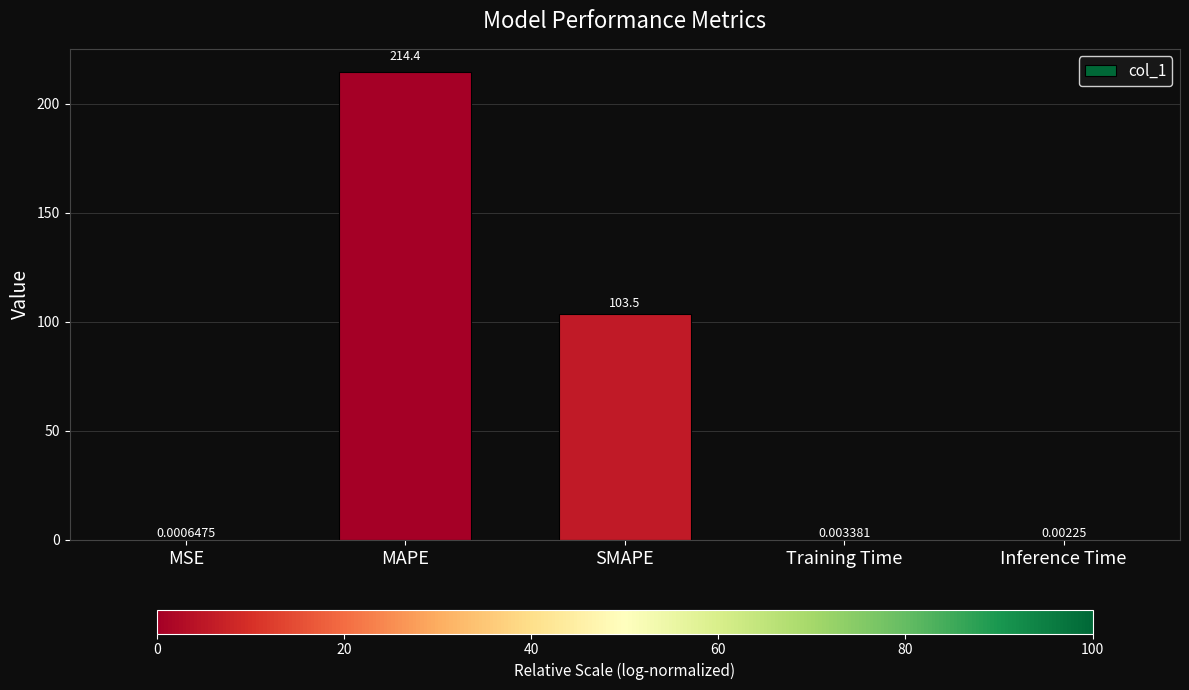

How many series are shown in this chart?

1